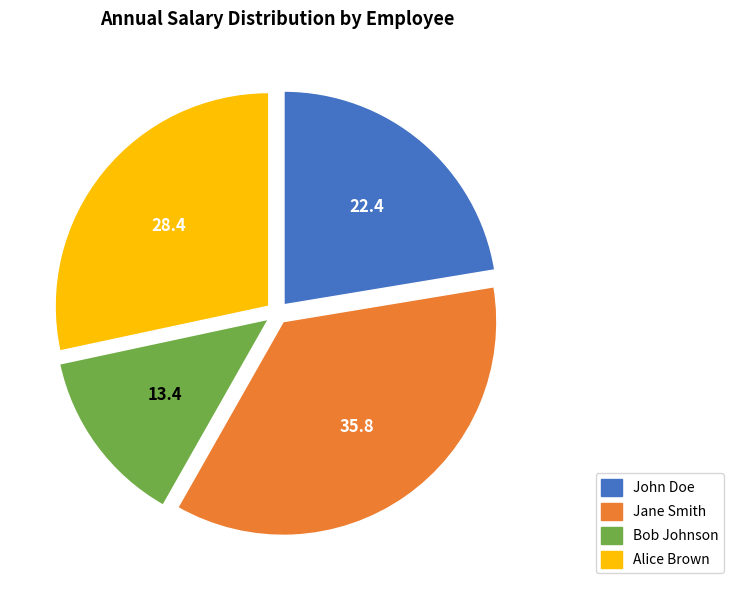

Is the sum of Bob Johnson and Alice Brown greater than half?

No